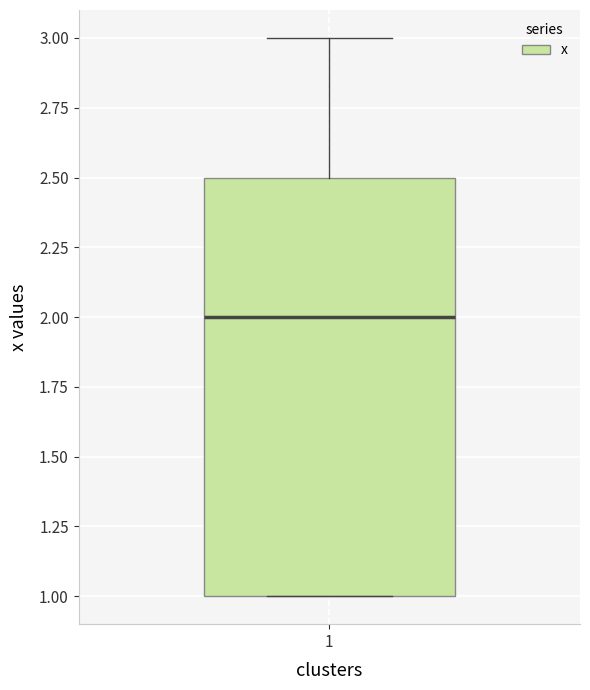

Read this box plot against the y-axis: the position of the median line, the range covered by the box, and the ends of both whiskers. The values are not printed on the chart, so give them approximately, as read against the axis.

median 2.0, box 1.0 to 2.5, whiskers 1.0 to 3.0